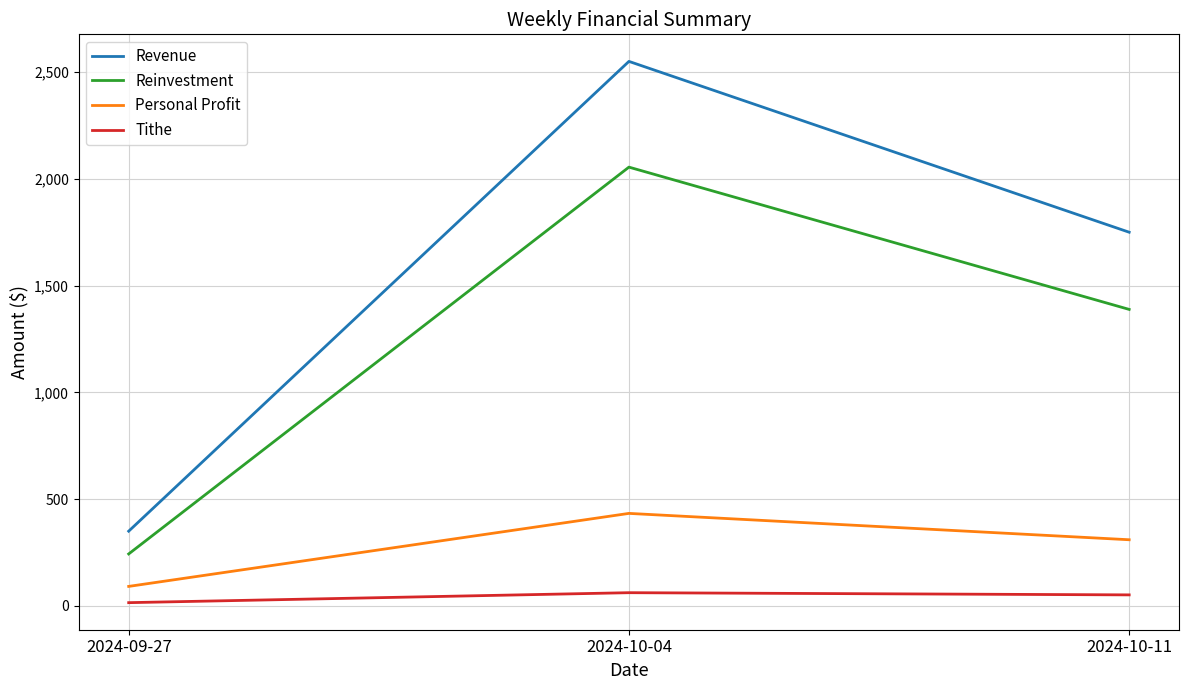

Is the value of Personal Profit at 2024-09-27 greater than the value of Reinvestment at 2024-10-11?

No